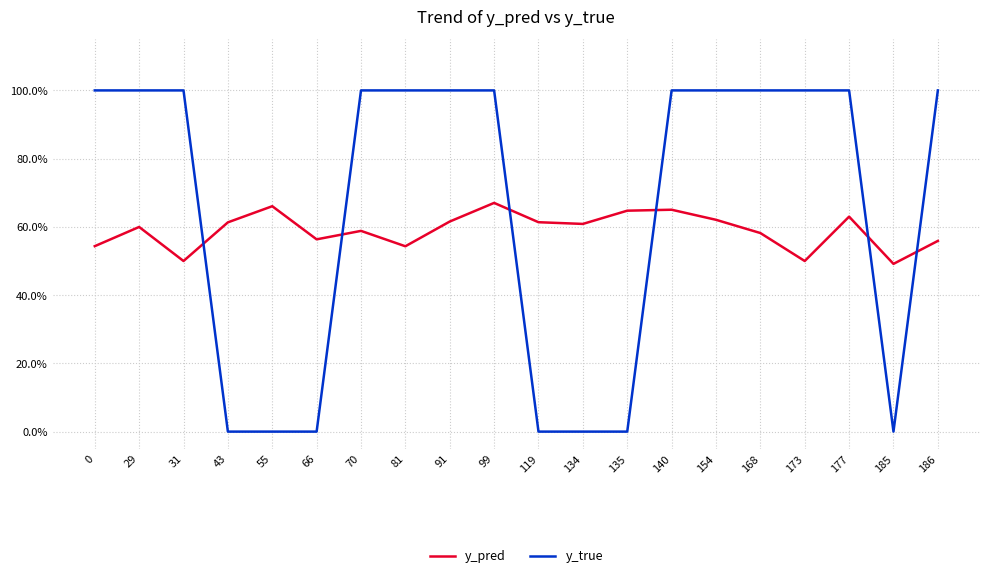

Does the chart have visible grid lines?

Yes